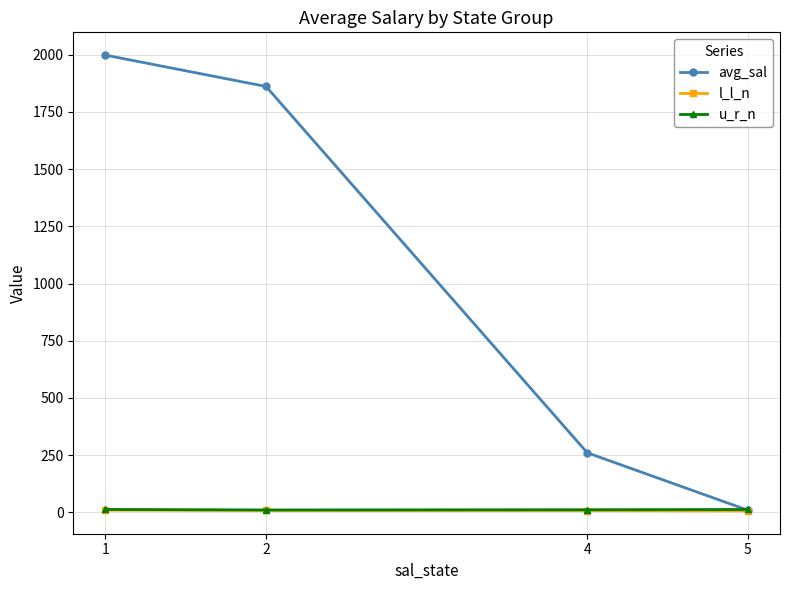

How many data points in avg_sal are less than 1861?

2